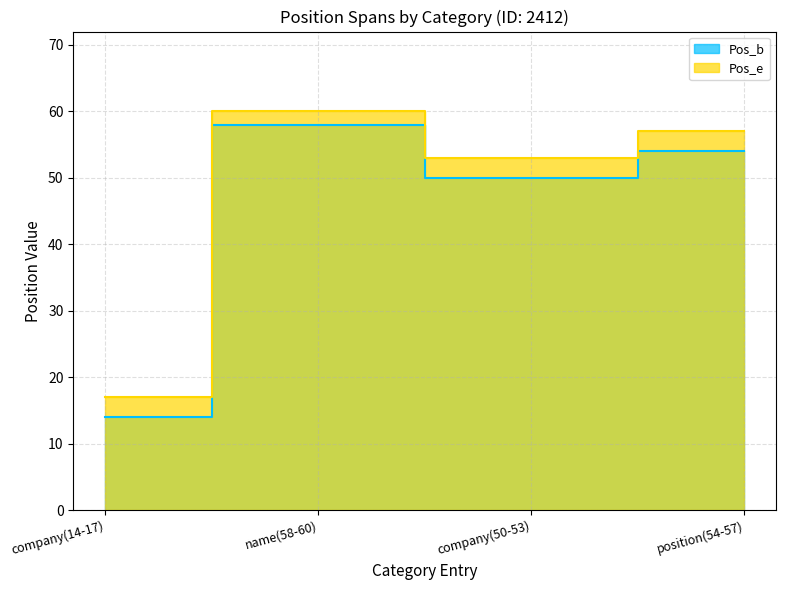

Rank the series by their maximum value, from highest to lowest.

Pos_e, Pos_b